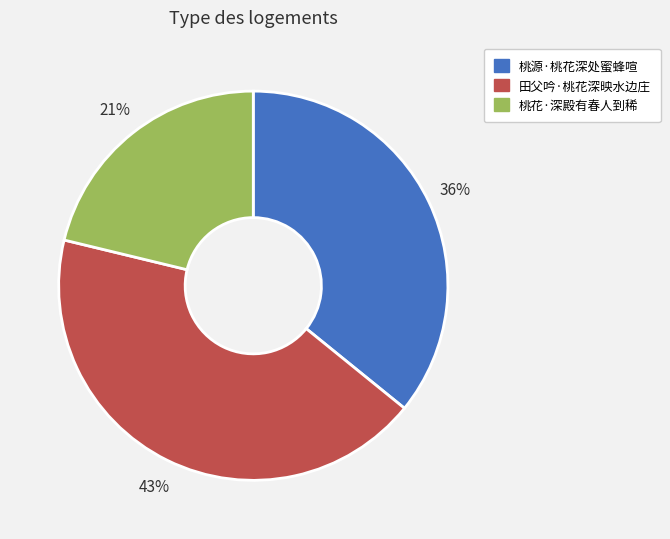

Does any single category account for the majority?

No